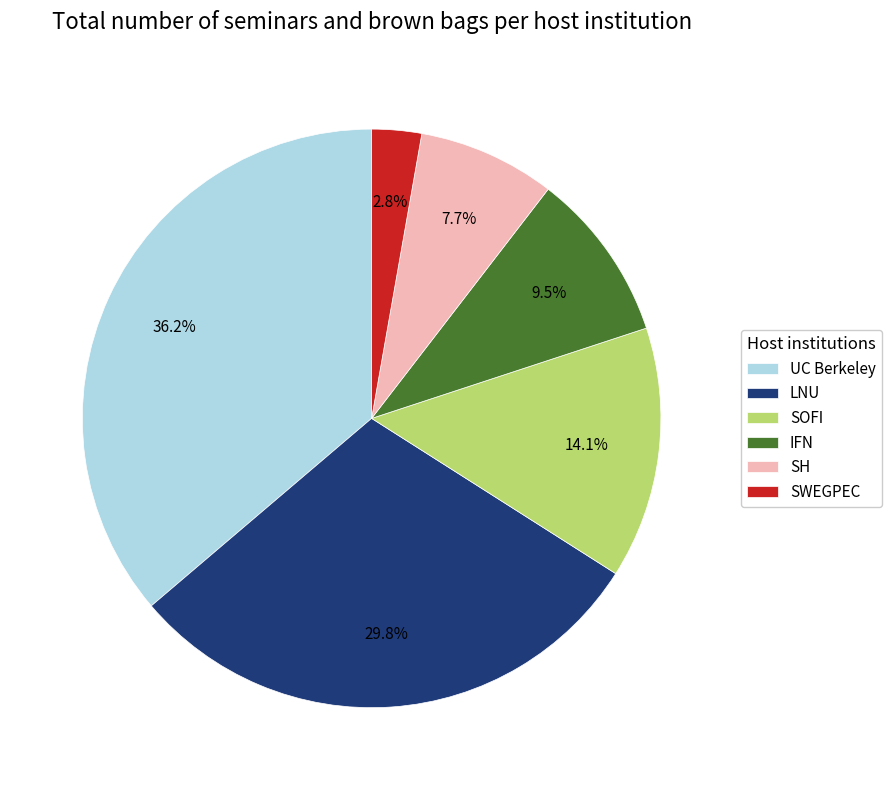

To the nearest percent, what is the average slice percentage?

17%